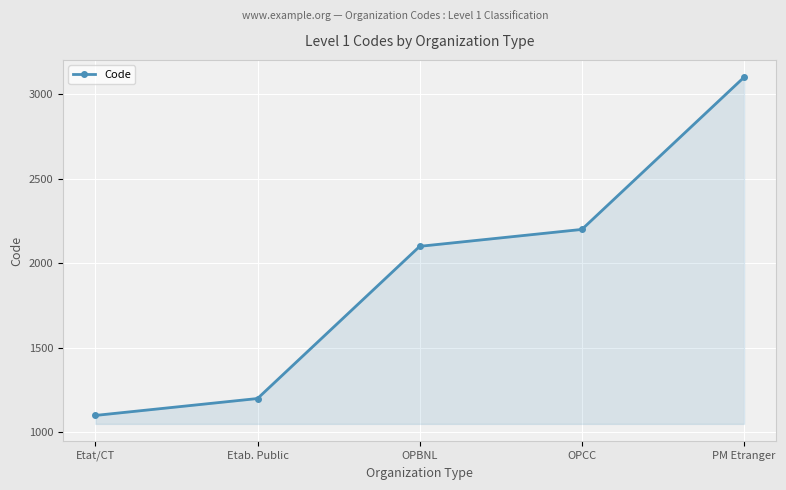

What is the sum of all values?

9700